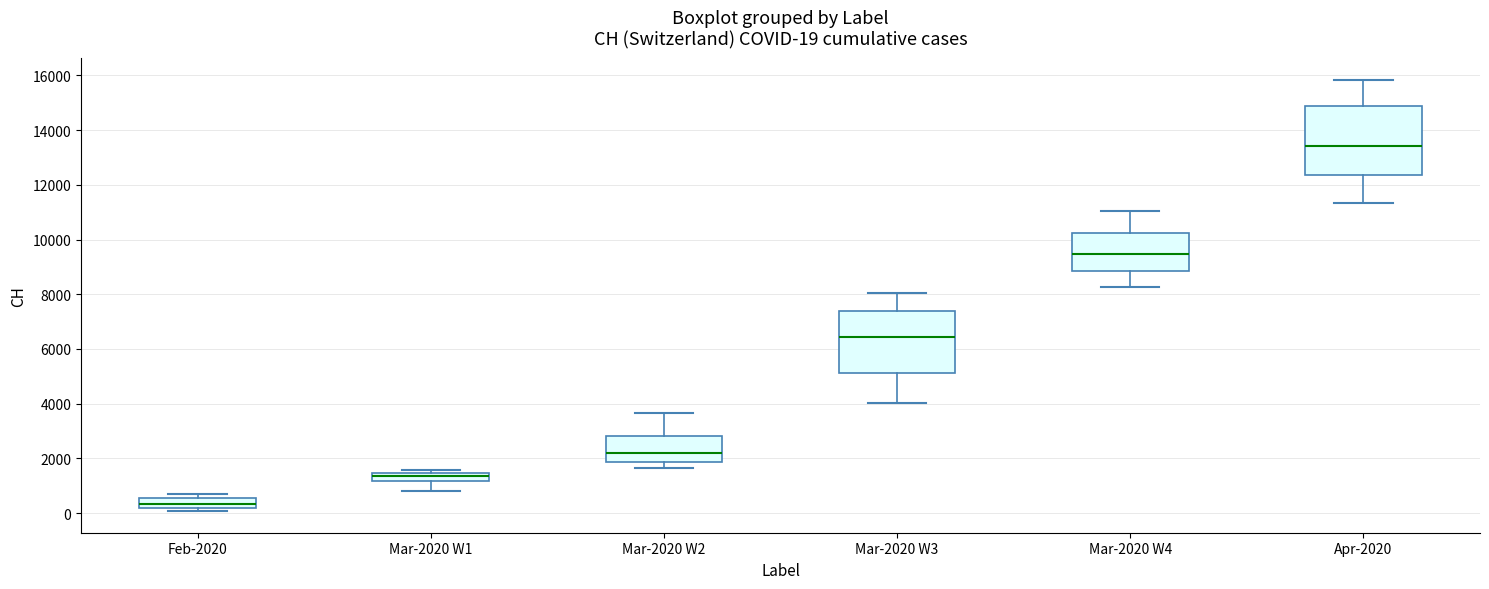

Which box is the tallest, from its lower edge to its upper edge?

Apr-2020